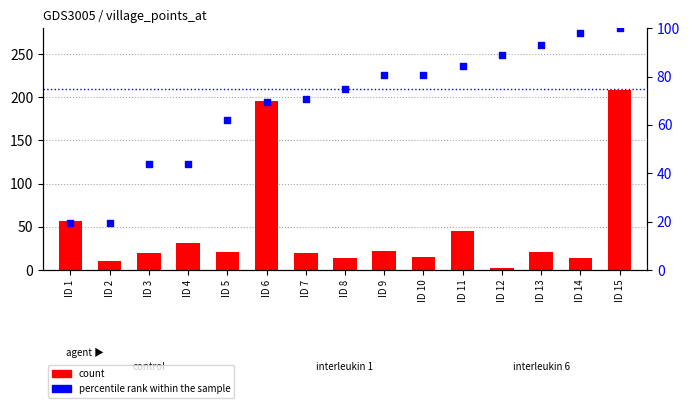

What are all the series names shown in the legend?

count, percentile rank within the sample